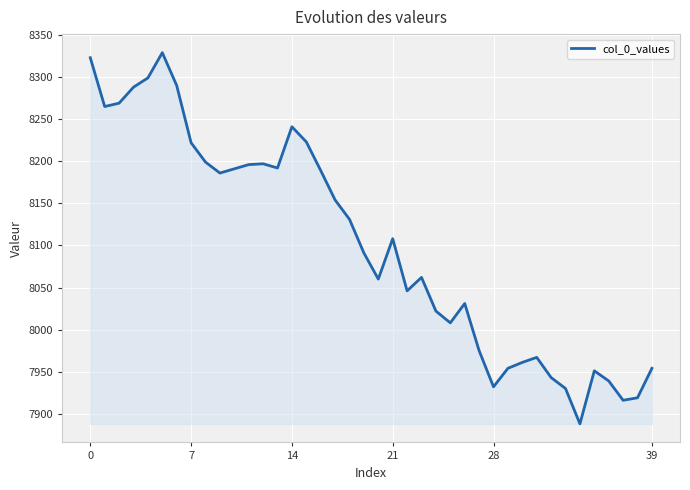

What is the greatest value displayed?

8329